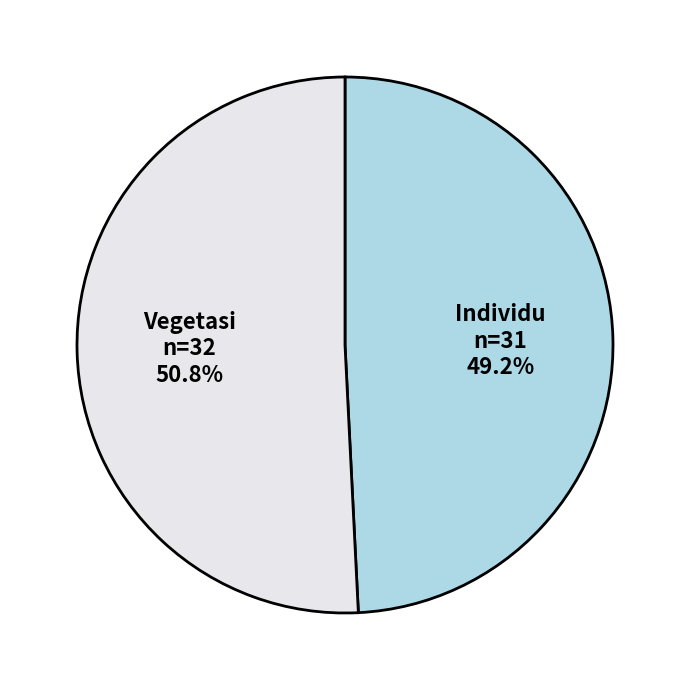

The Vegetasi slice represents 51% of the pie. True or false?

True